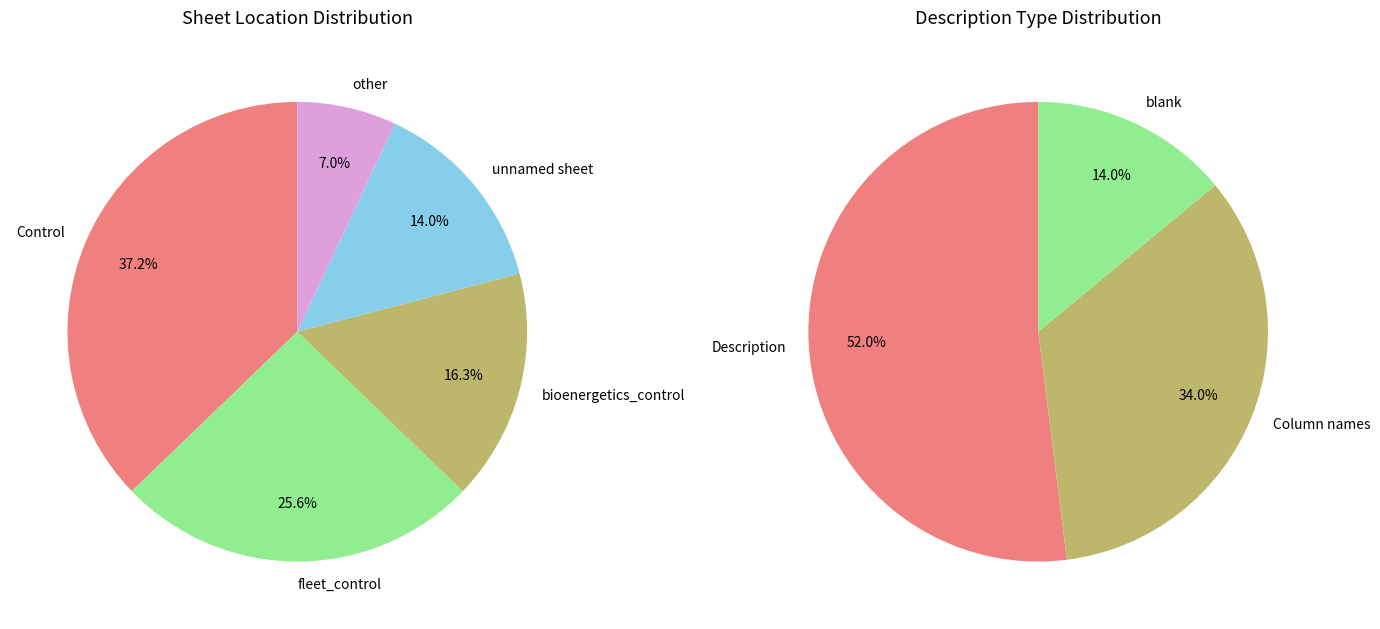

Which has a higher value, other or Control?

Control